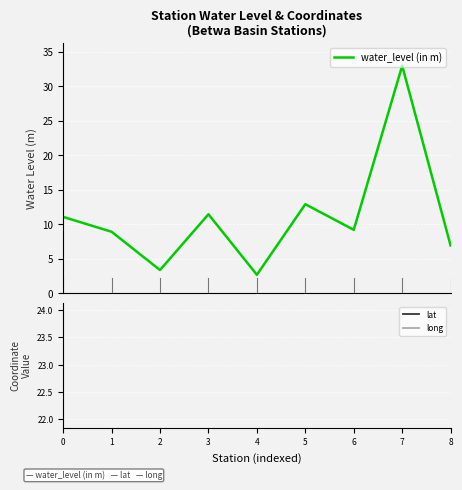

Count the number of data series in this chart.

3